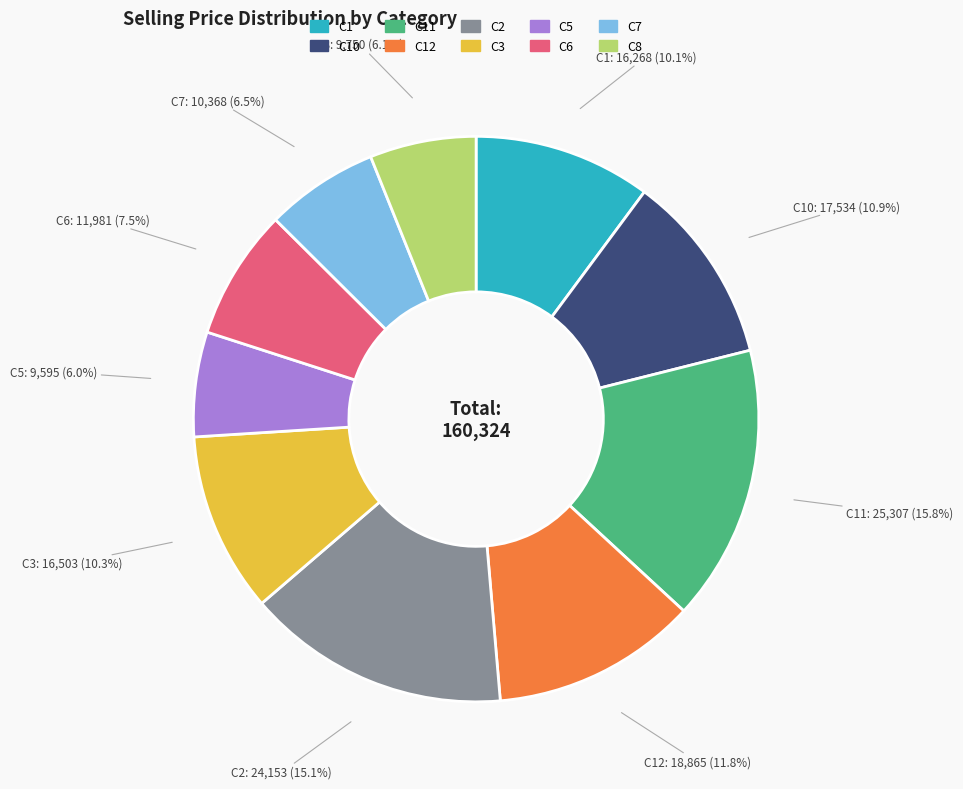

To the nearest percent, what is the difference between the largest and smallest slice percentages?

10%